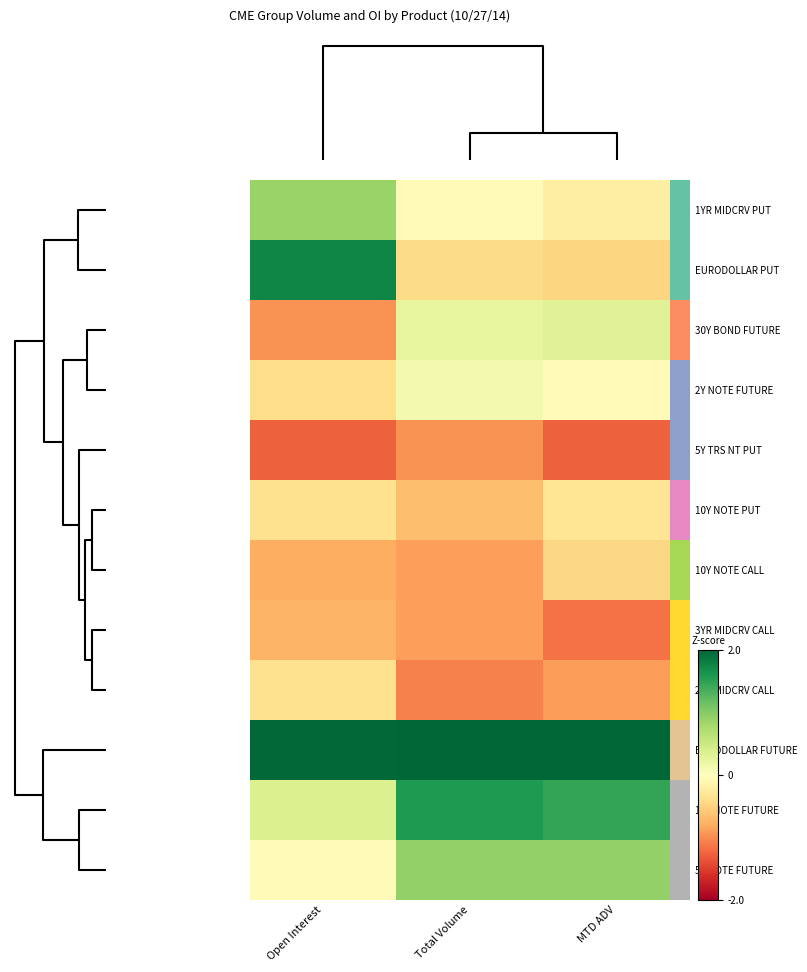

At which category is the sum across all series the highest?

Open Interest